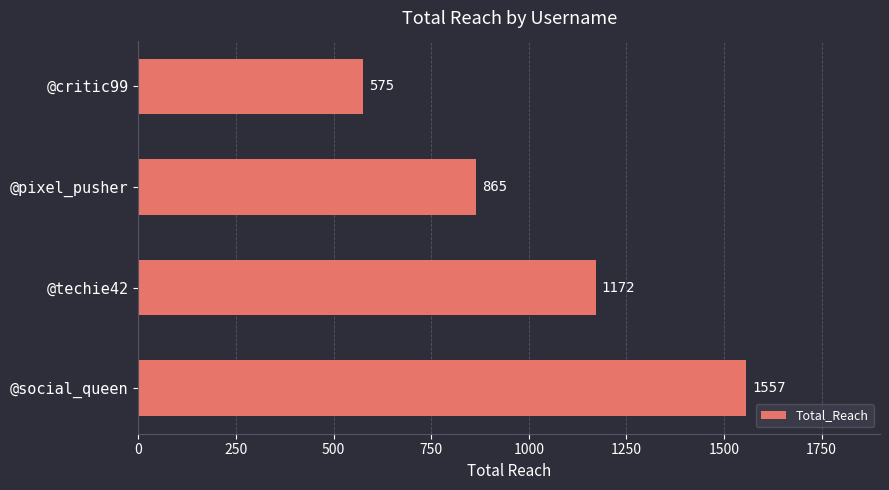

What is the change in value from @techie42 to @pixel_pusher?

-307